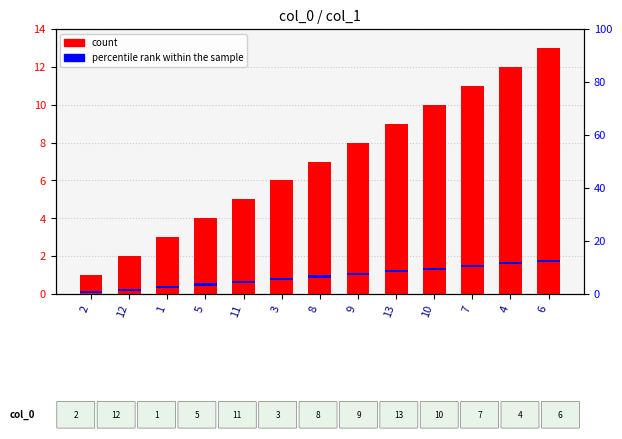

At which label does percentile rank within the sample reach its peak?

2